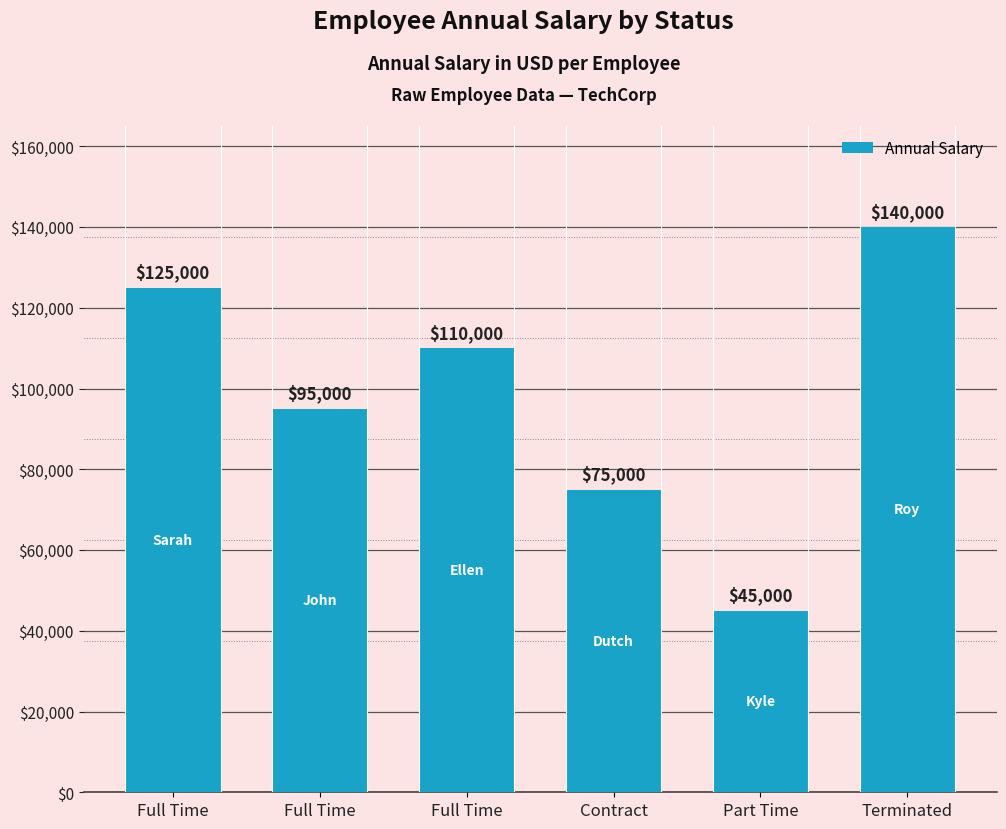

What is the label of the 4th bar from the left?

Contract